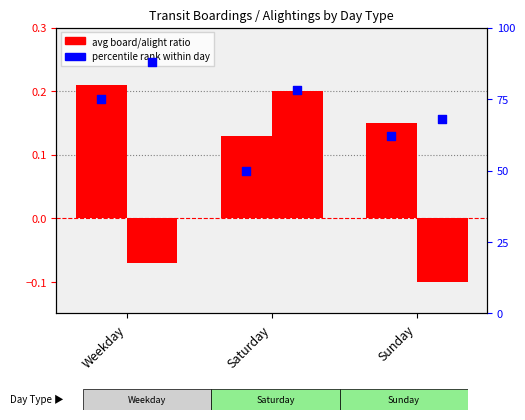

Is the value of Avg_Board (log2 ratio) at Saturday greater than the value of Avg_Alight (log2 ratio) at Sunday?

Yes